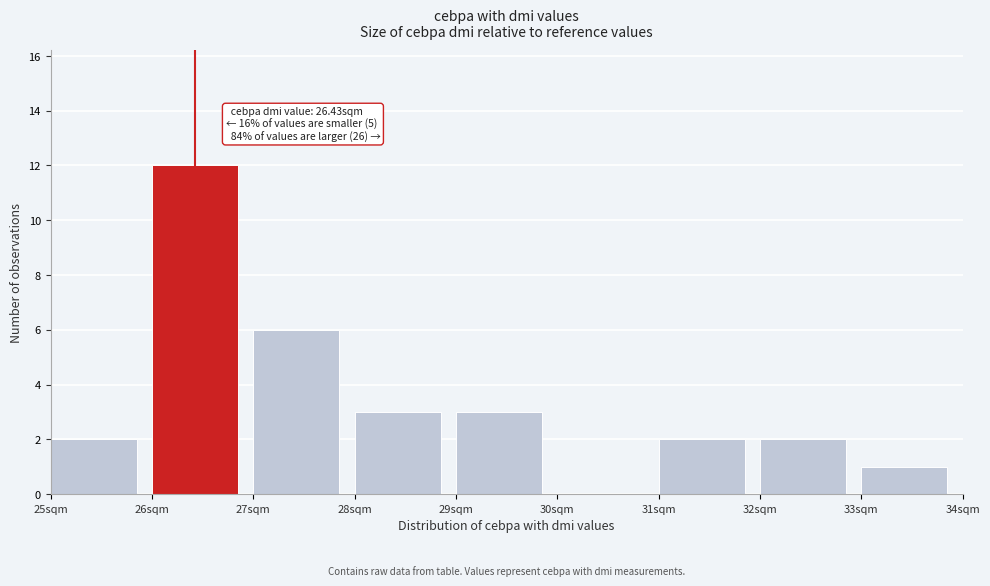

Over which range of the x-axis is the bar tallest?

26 to 27